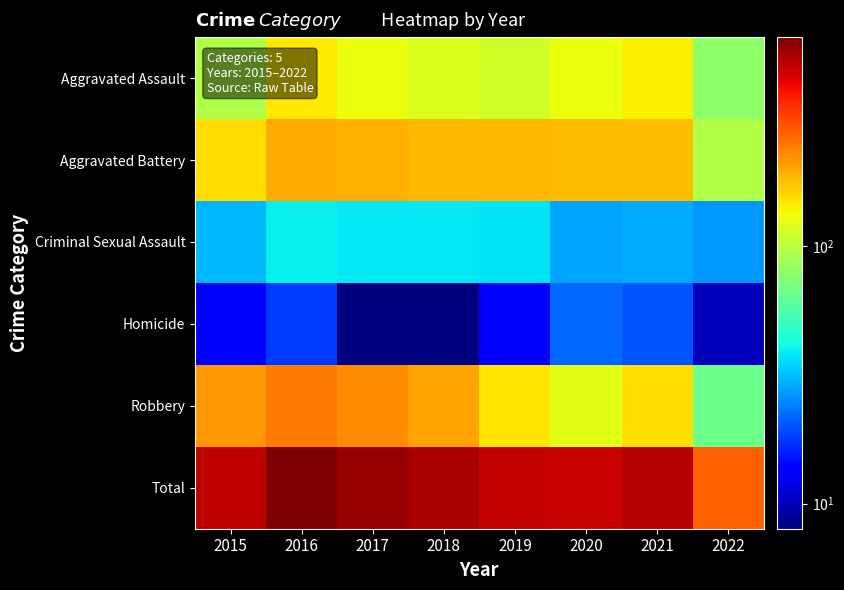

At which category does the chart reach its peak across all series?

2016